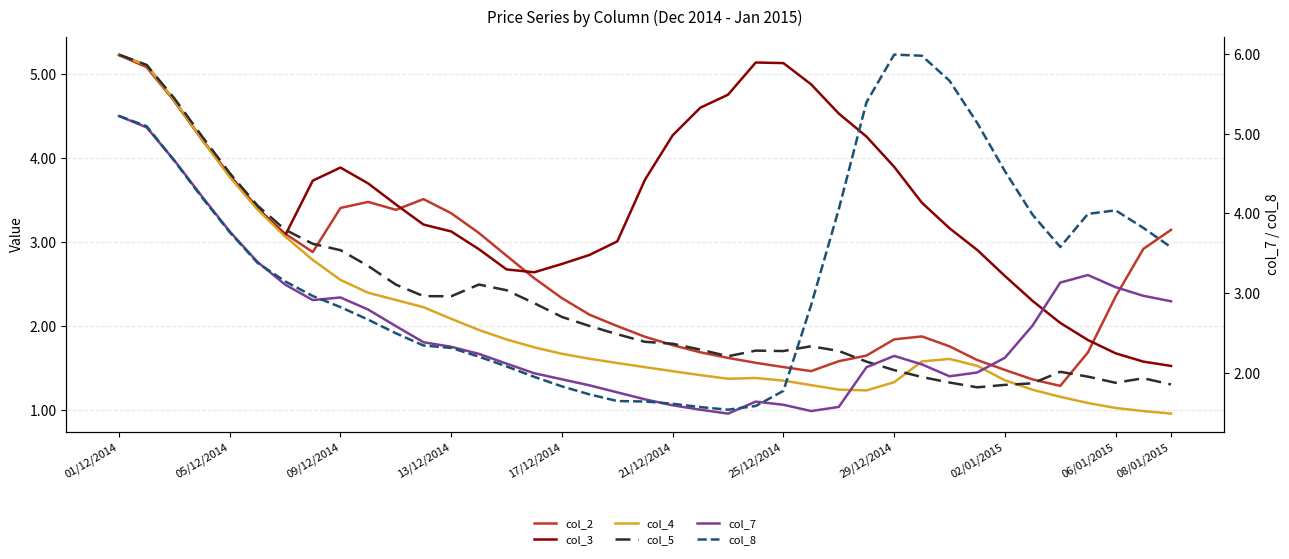

How many lines are shown in the chart?

6